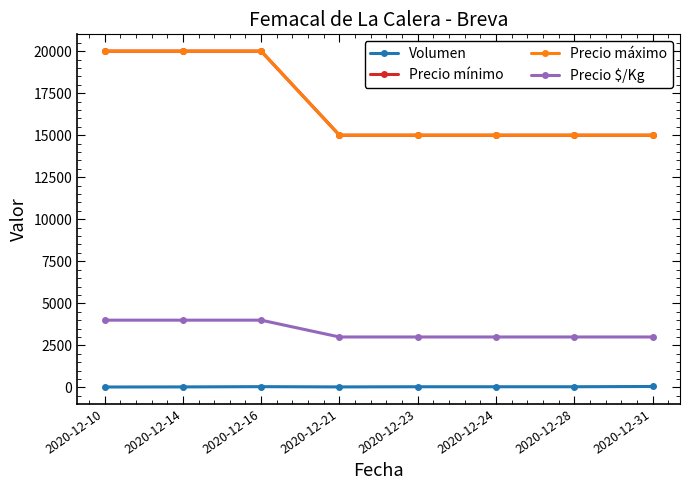

Does the chart have visible grid lines?

No